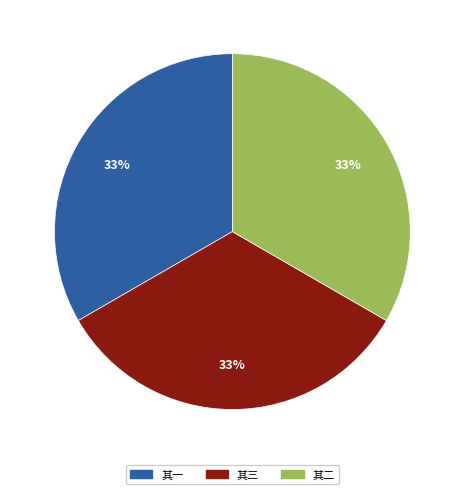

The 其三 slice represents 33% of the pie. True or false?

True